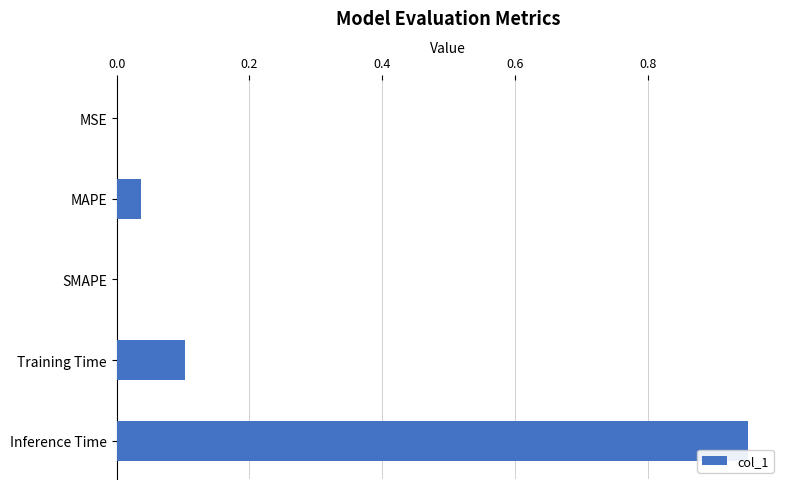

Is it true that the value at Inference Time is 0.5?

False